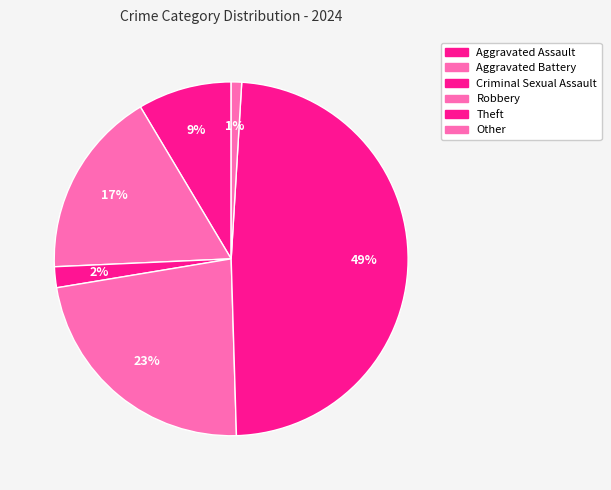

Which has a higher value, Aggravated Assault or Aggravated Battery?

Aggravated Battery